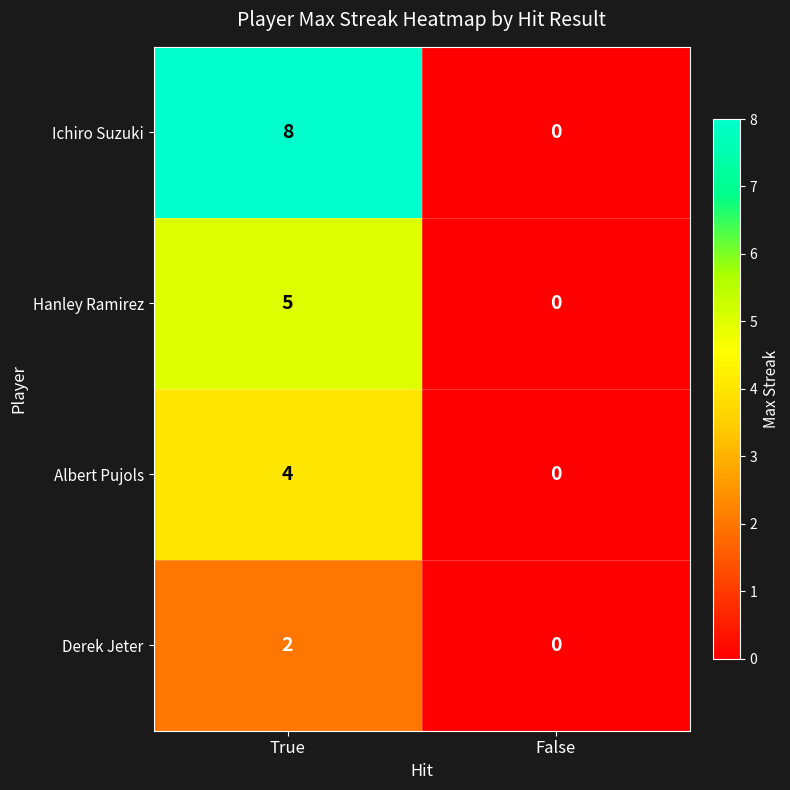

List the series in order of their overall mean, lowest first.

Derek Jeter, Albert Pujols, Hanley Ramirez, Ichiro Suzuki